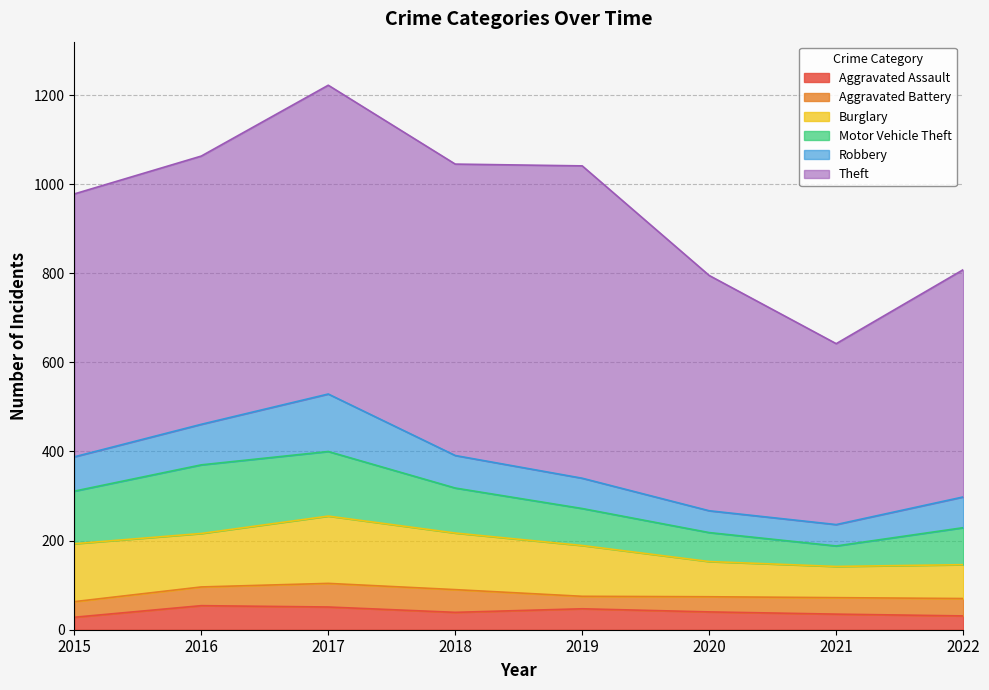

Count the number of categories in the chart.

8